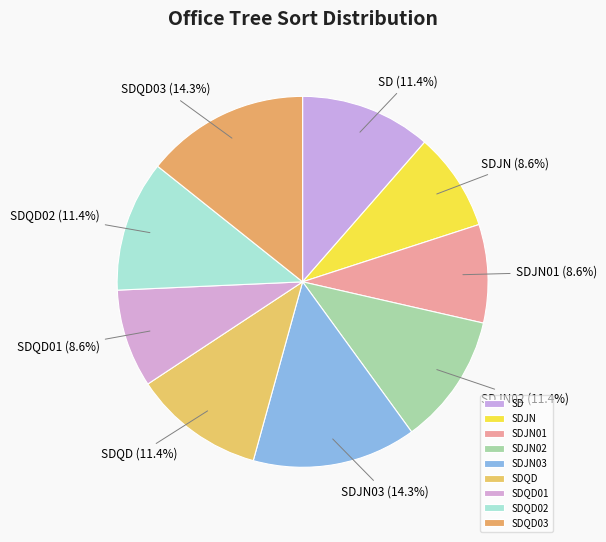

How many segments does this pie chart have?

9